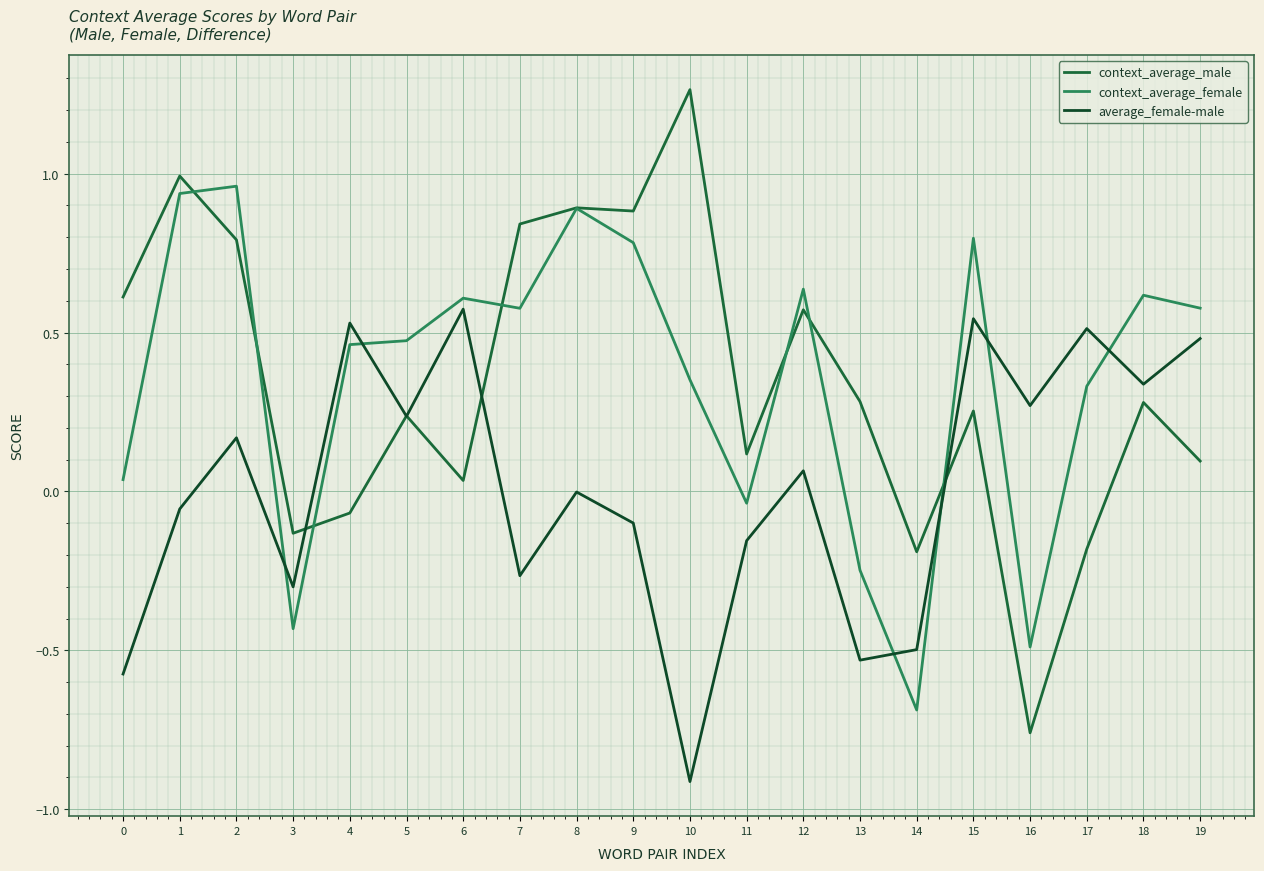

What is the sum of all average_female-male values?

0.3